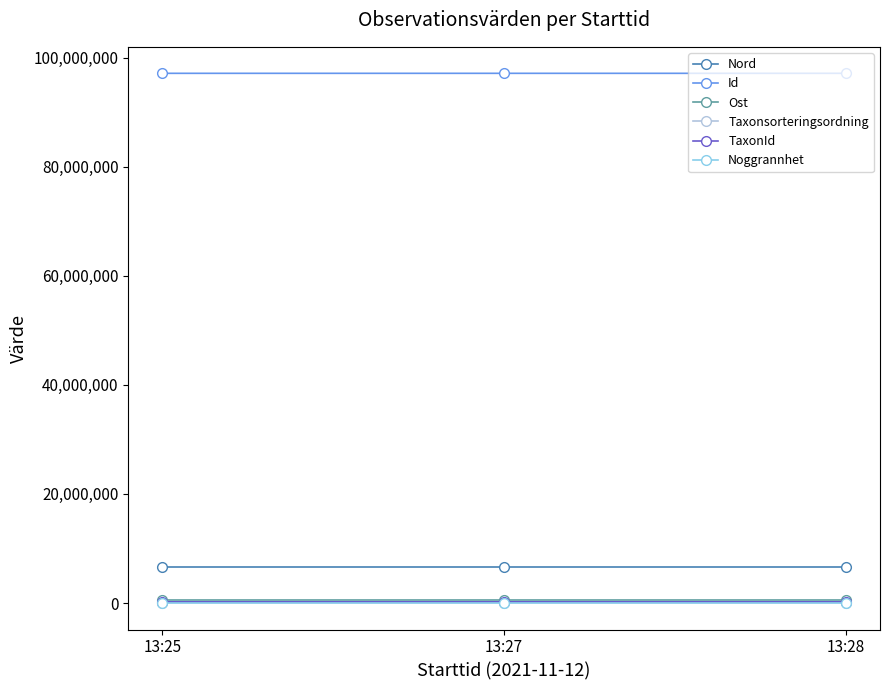

What is the value of the Noggrannhet point at the 1st from the left?

2.0